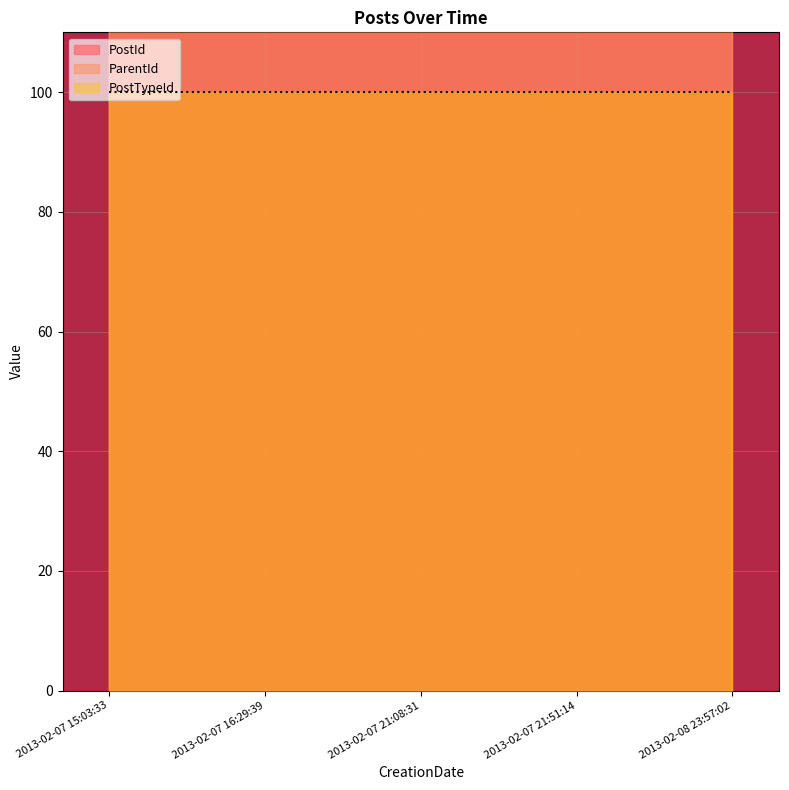

Read the ParentId value at 2013-02-07 16:29:39.

147.6